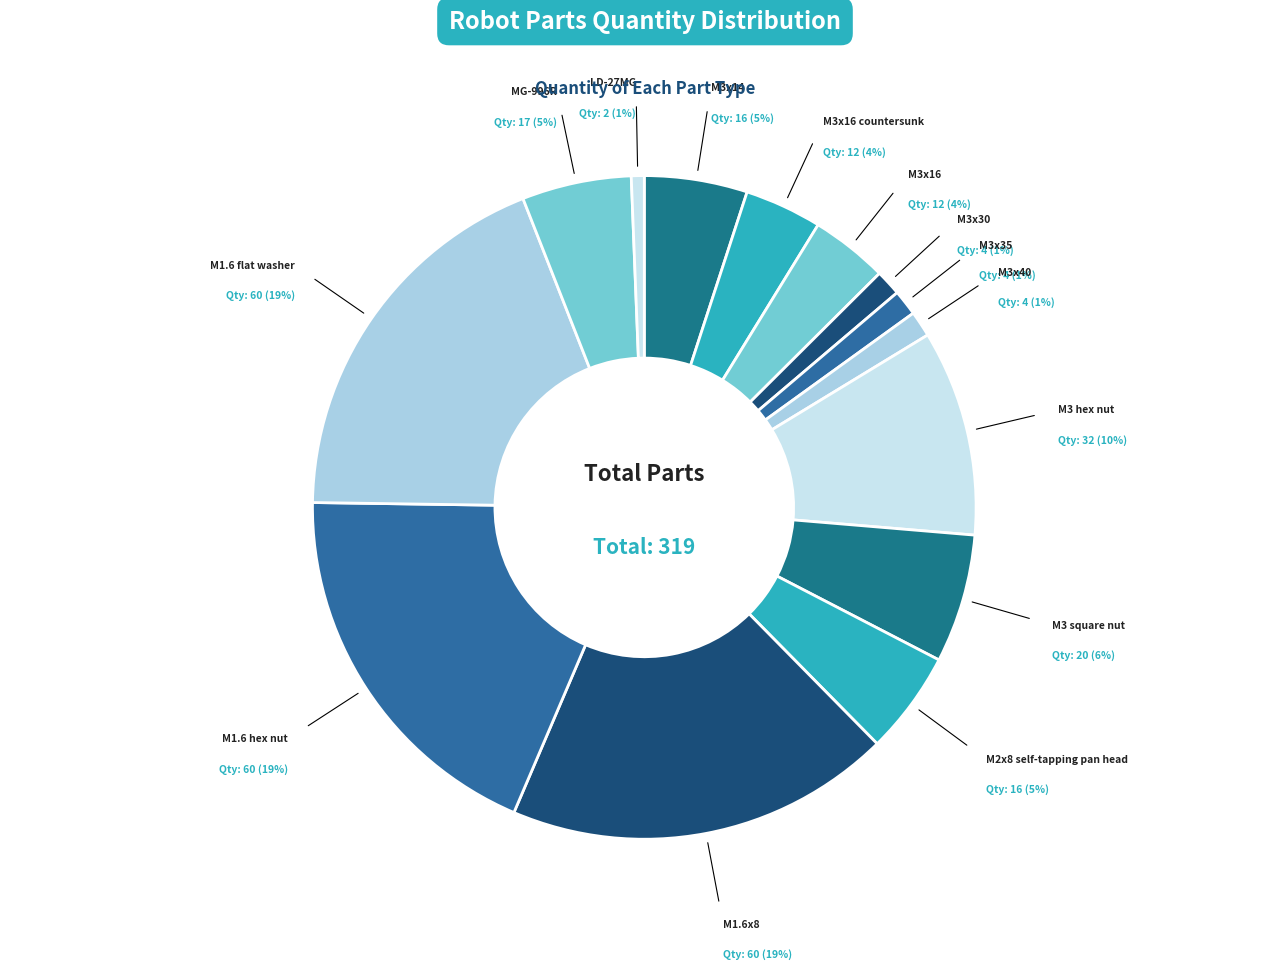

Approximately how many times larger is the value at M3x35 compared to M3x16 countersunk?

0.3